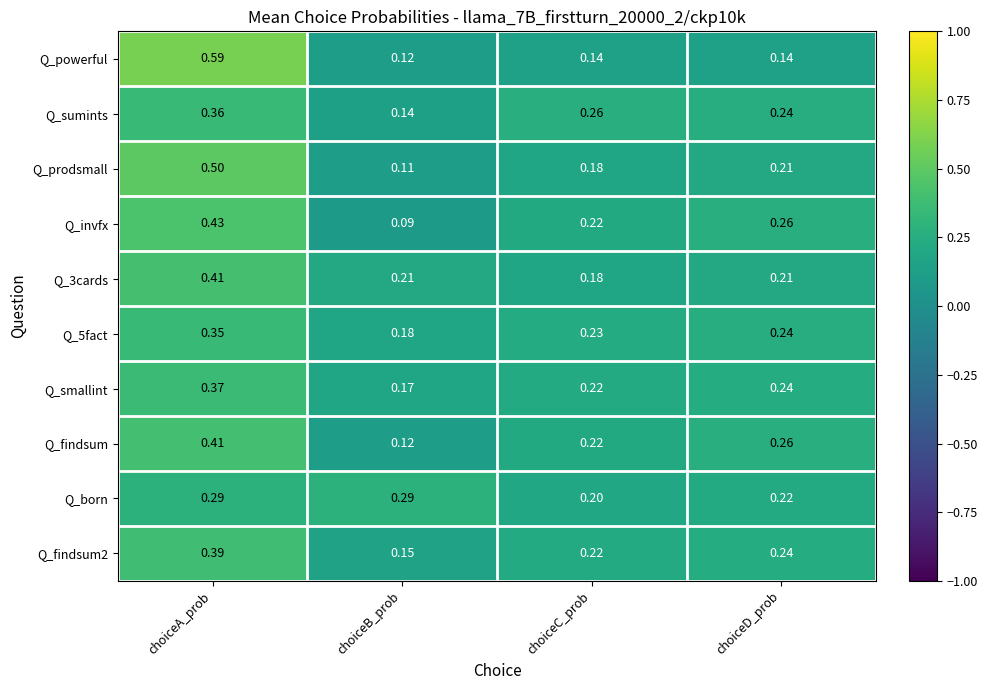

At which category is the sum across all series the highest?

choiceA_prob